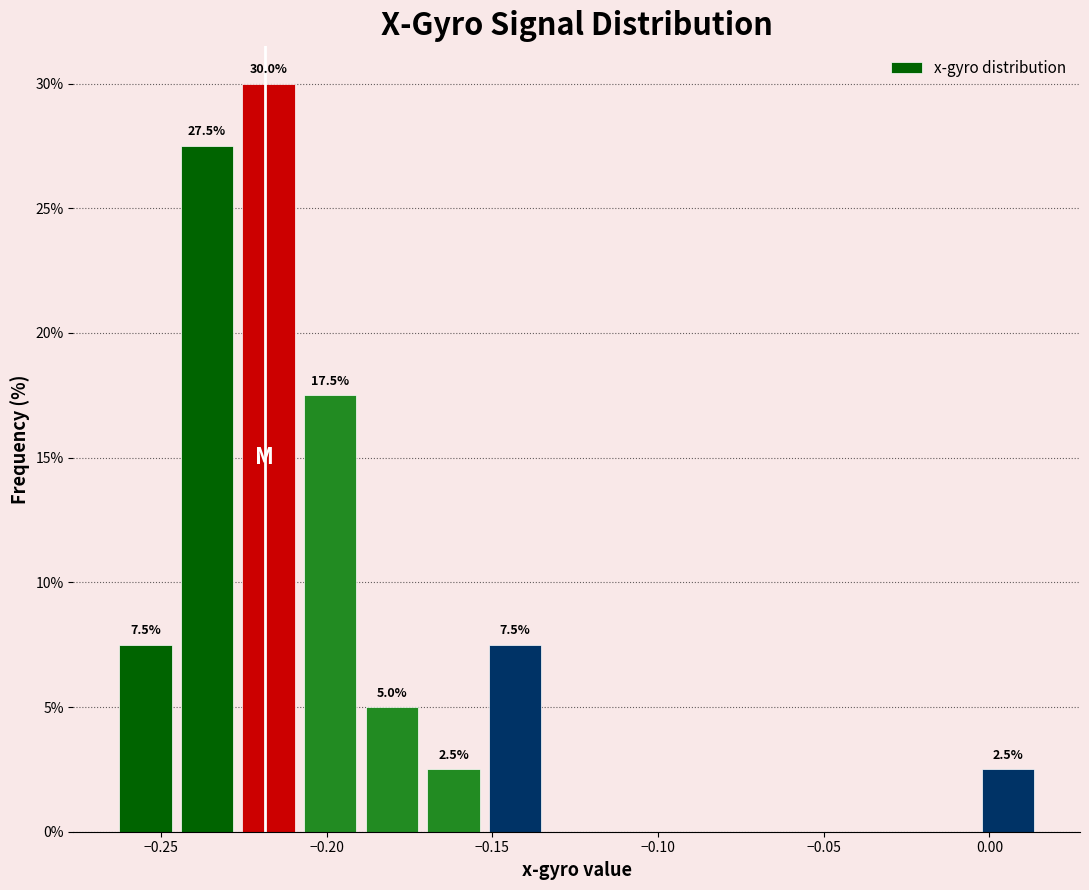

Read against the x-axis, roughly where is the centre of the tallest bar?

-0.215